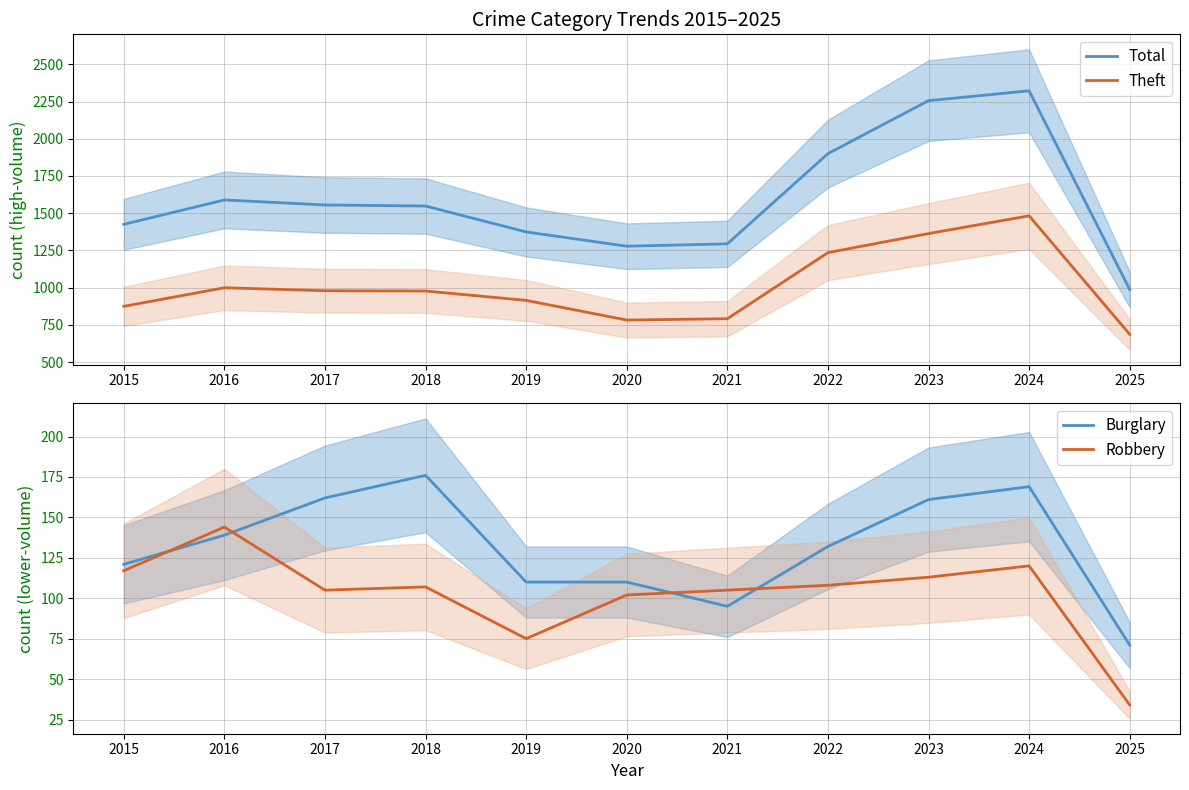

What is the smallest value displayed?

34